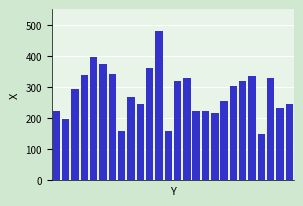

What is the average value?

282